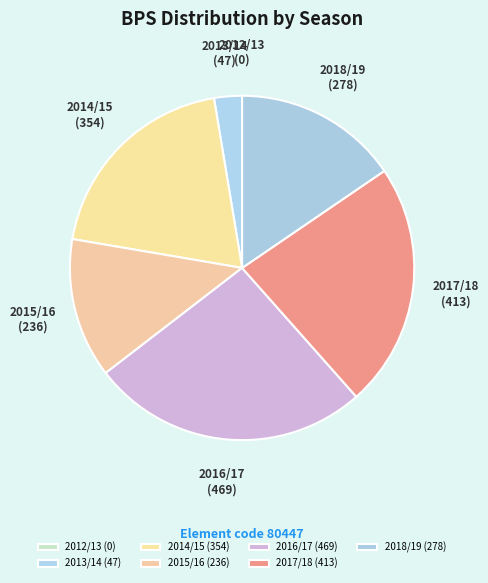

Count the number of slices in the pie.

7